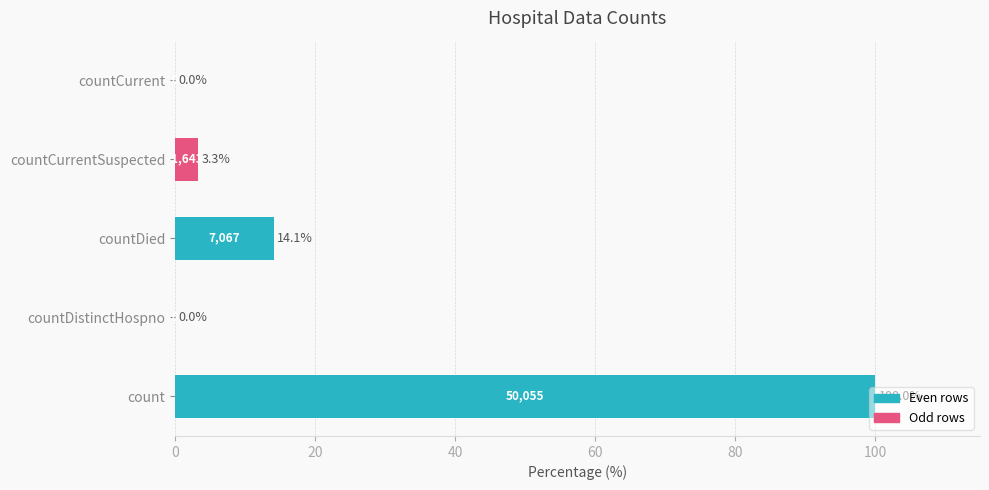

Is it true that the value at count is 100.0?

True